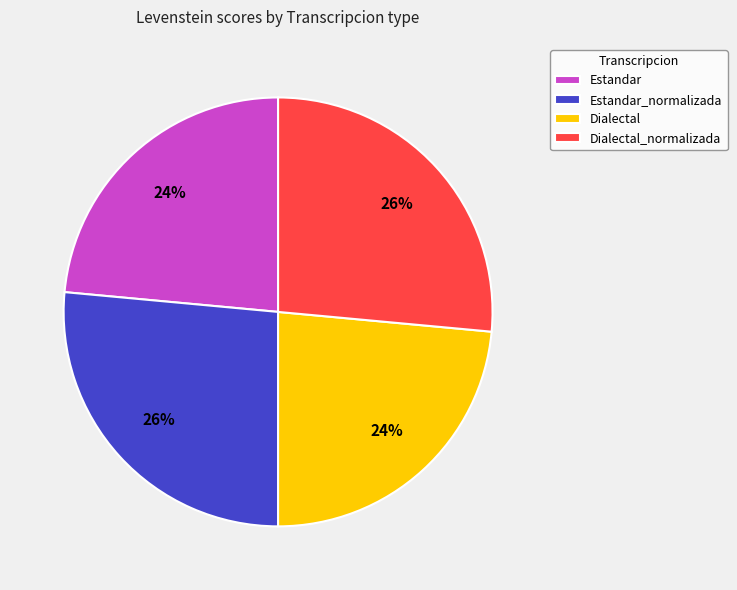

Count the number of slices in the pie.

4